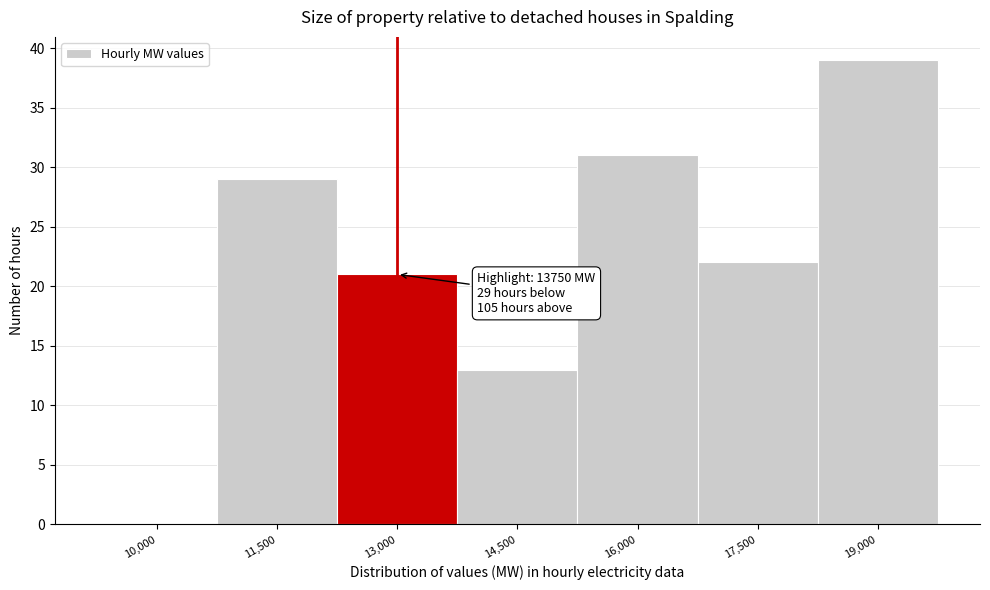

Reading left to right, what are all the values shown in this chart?

10,000=0	11,500=29	13,000=21	14,500=13	16,000=31	17,500=22	19,000=39